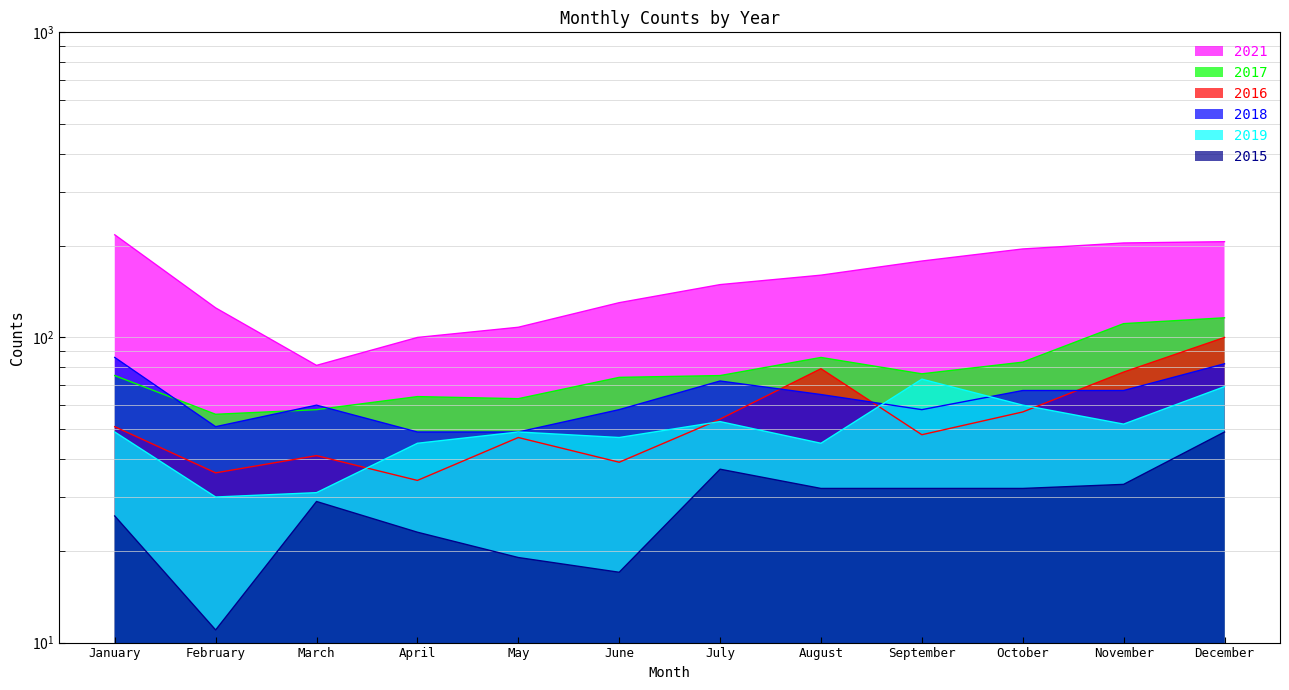

What is the sum of all 2017 values?

937